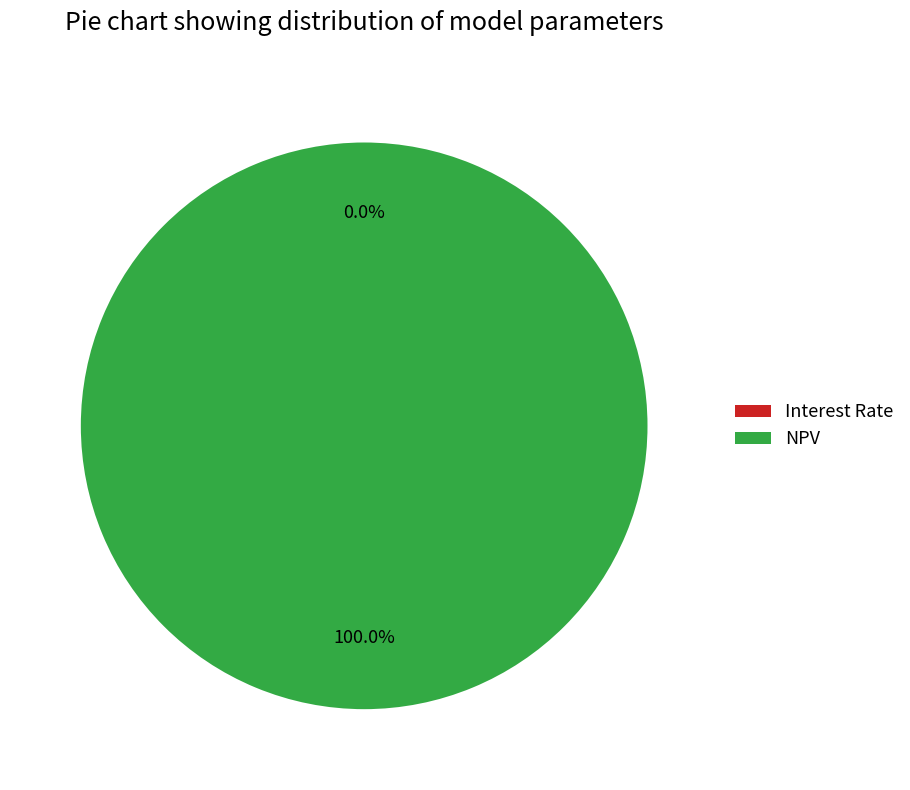

Which slice is the largest?

NPV